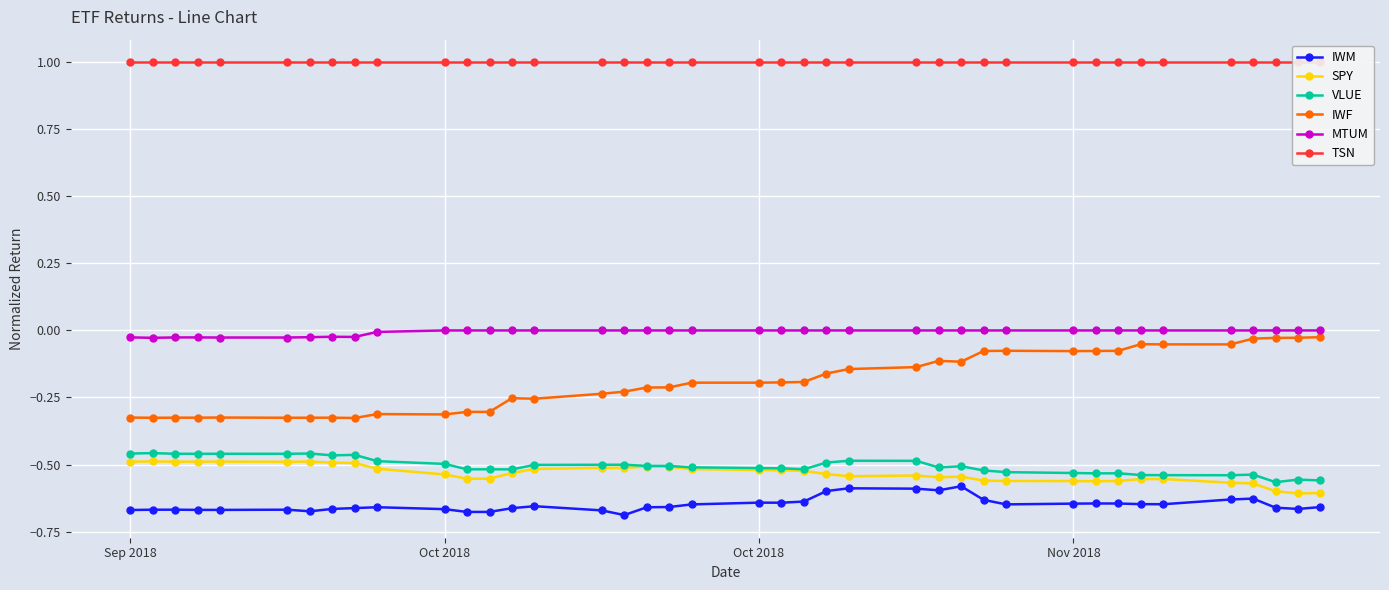

Where is the first local maximum for MTUM?

Nov 2018